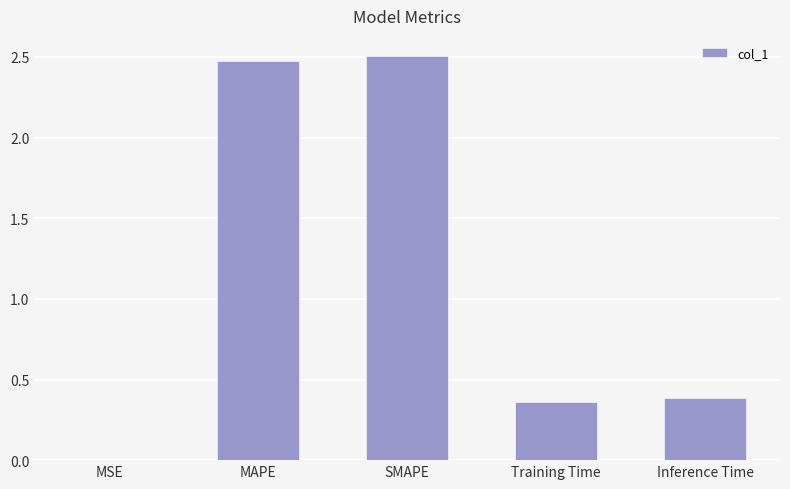

The chart shows a value of 1.4 at SMAPE. True or false?

False